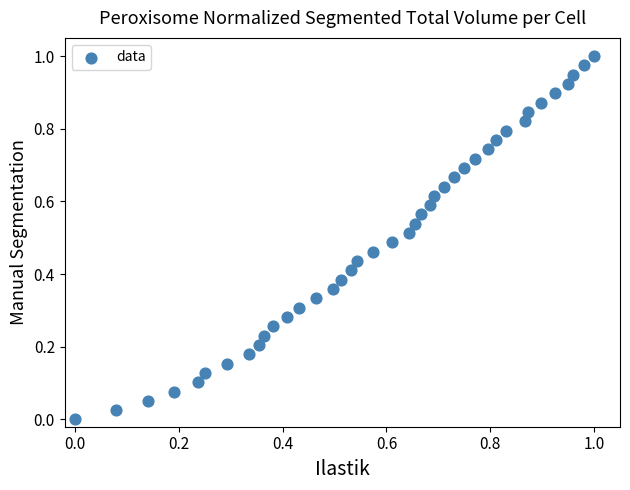

How many data points are displayed?

40